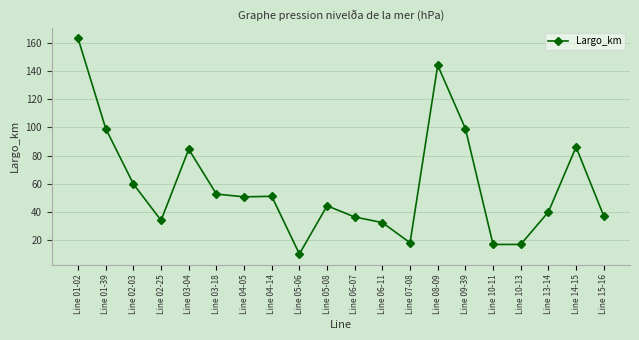

Which category has the highest value across all series?

Line 01-02